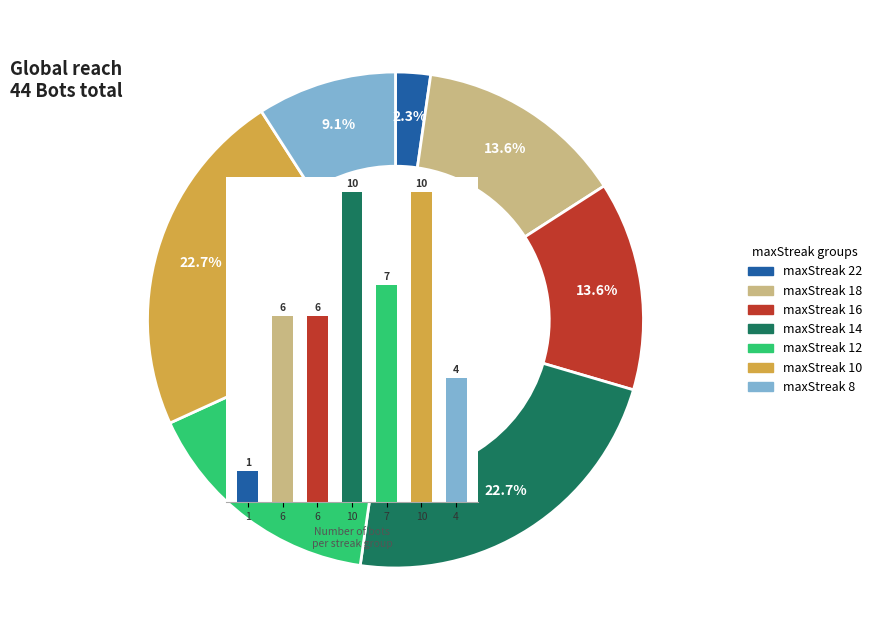

Rank the categories by value from highest to lowest.

14, 10, 12, 18, 16, 8, 22